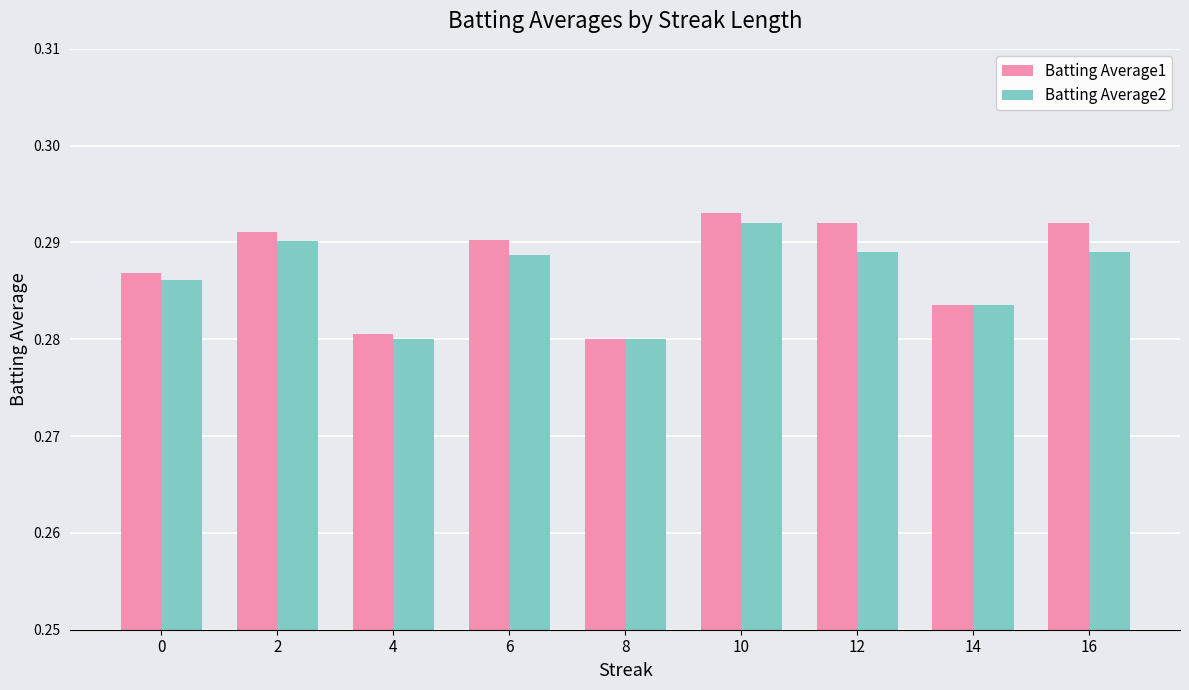

What is the sum of all Batting Average1 values?

2.6